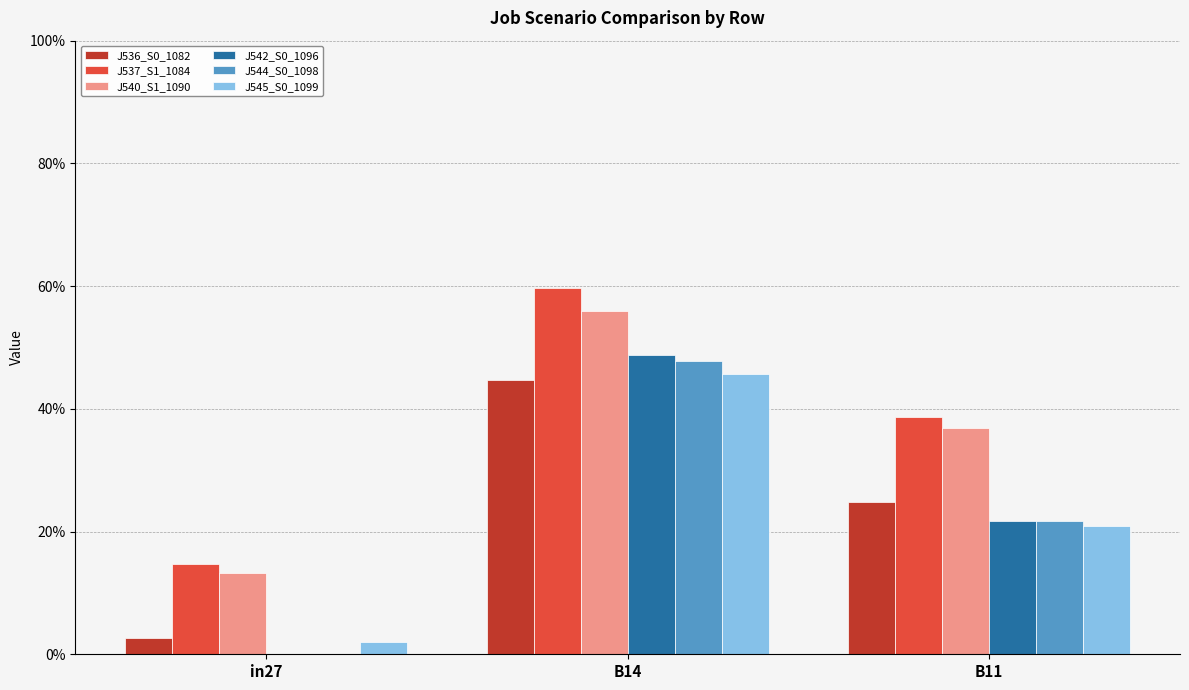

Which category has the highest value across all series?

B14